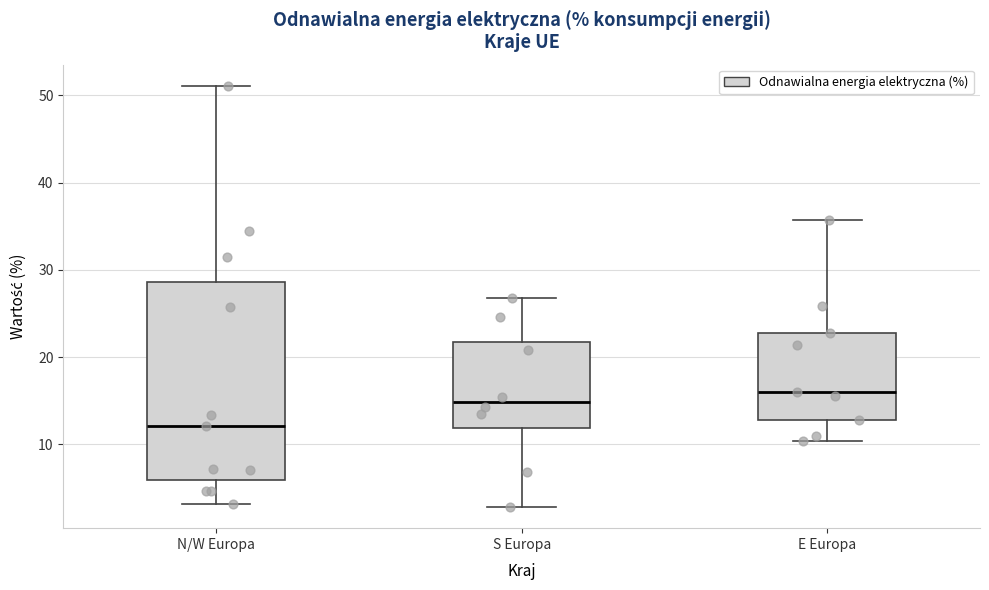

Where does the lower whisker of the box for S Europa end on the y-axis? The values are not printed on the chart, so give them approximately, as read against the axis.

3